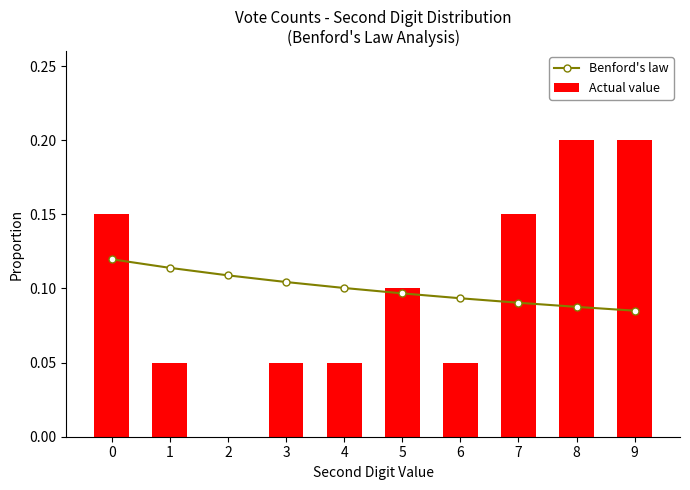

Which has a higher value, 3 or 6?

3